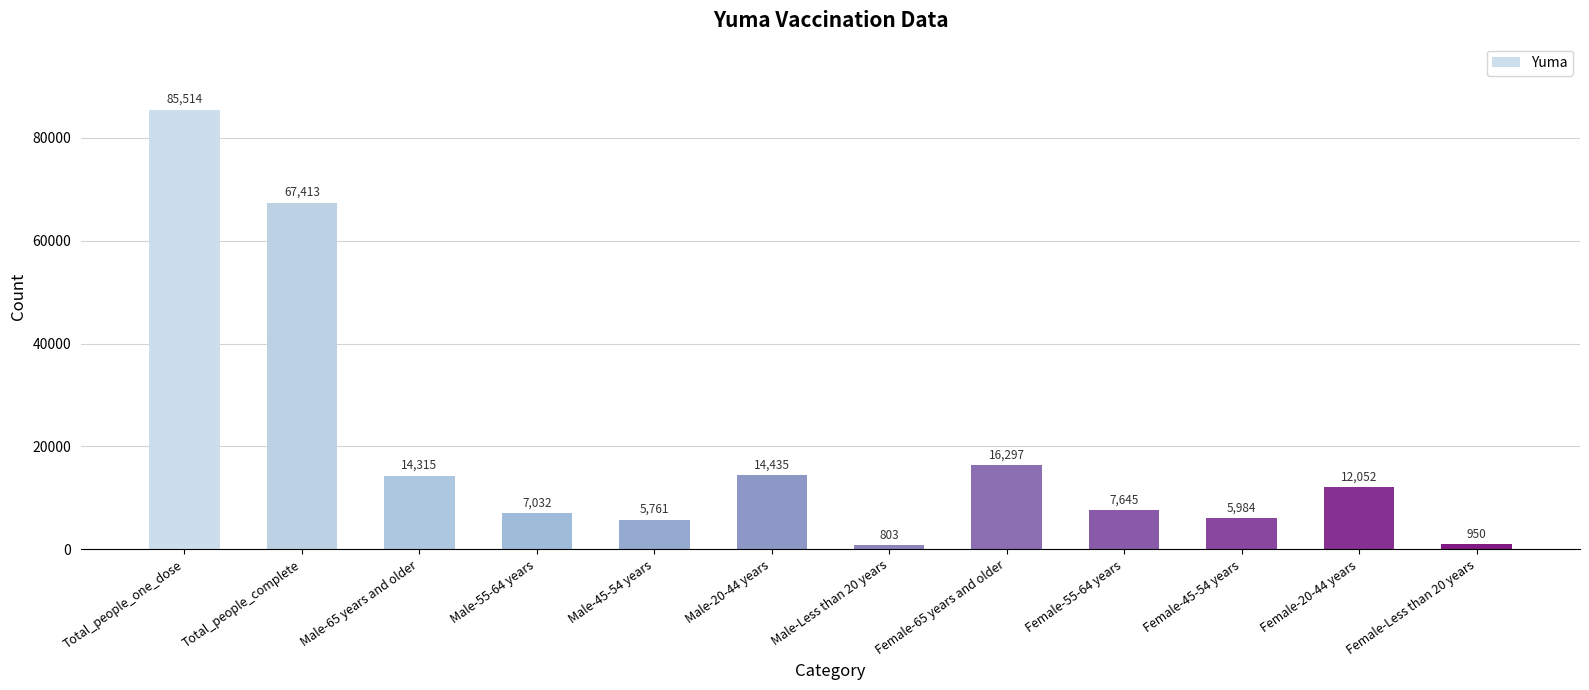

Reading left to right, transcribe all the data shown in this chart.

Total_people_one_dose=85514	Total_people_complete=67413	Male-65 years and older=14315	Male-55-64 years=7032	Male-45-54 years=5761	Male-20-44 years=14435	Male-Less than 20 years=803	Female-65 years and older=16297	Female-55-64 years=7645	Female-45-54 years=5984	Female-20-44 years=12052	Female-Less than 20 years=950